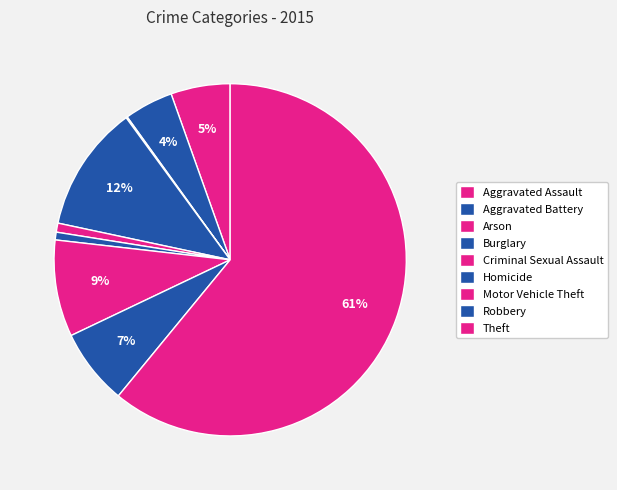

To the nearest percent, what portion does Aggravated Assault represent?

5%